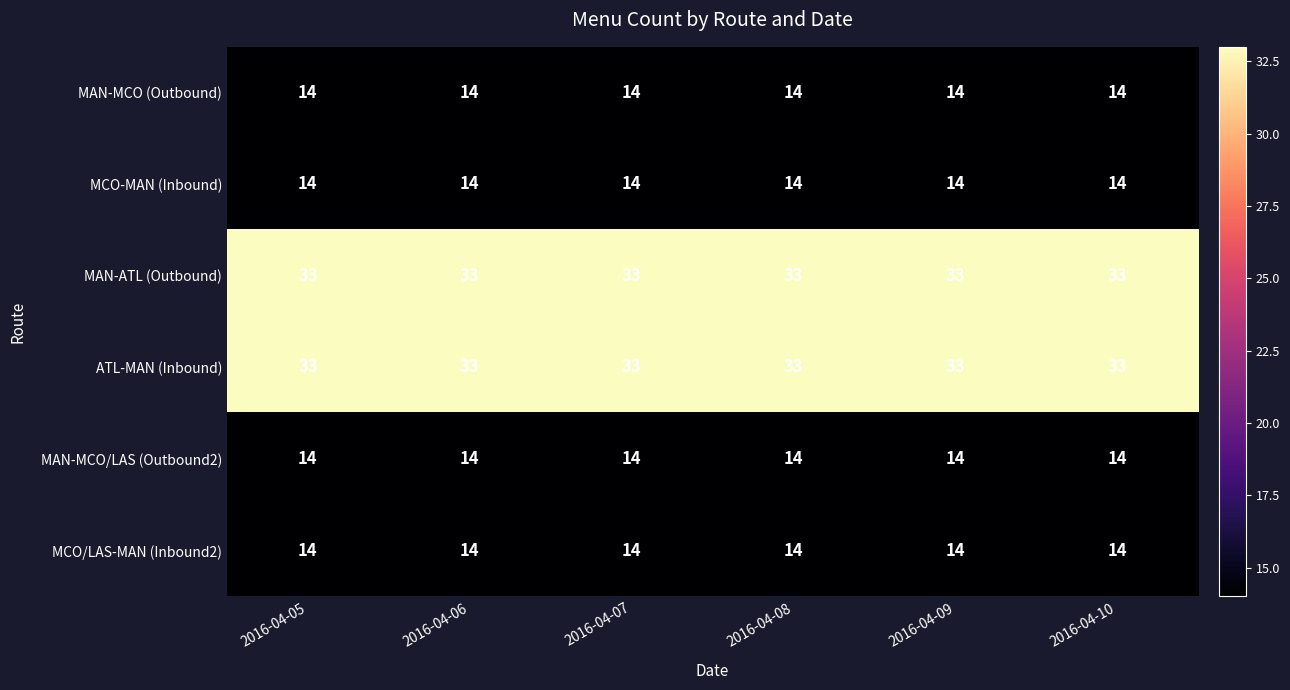

At how many categories does at least one series exceed 26?

6